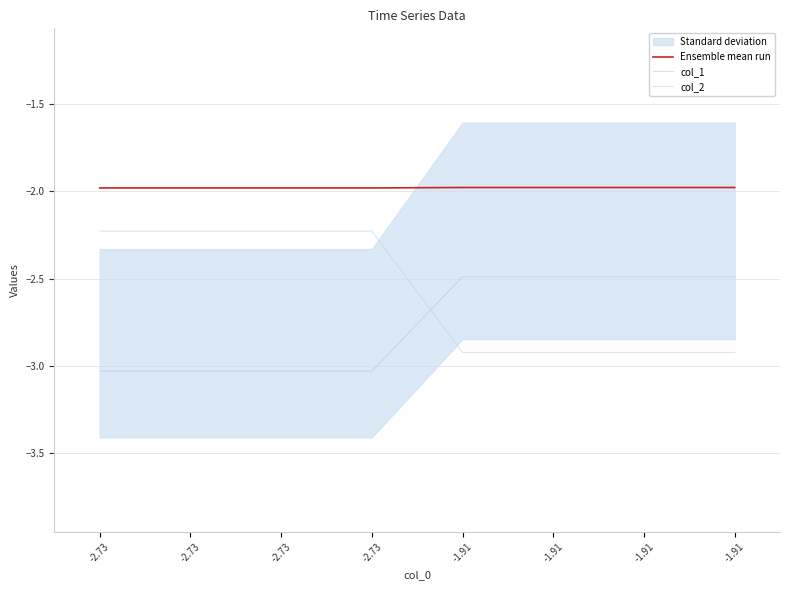

Rank the series by their maximum value, from highest to lowest.

Ensemble mean run, col_2, col_1